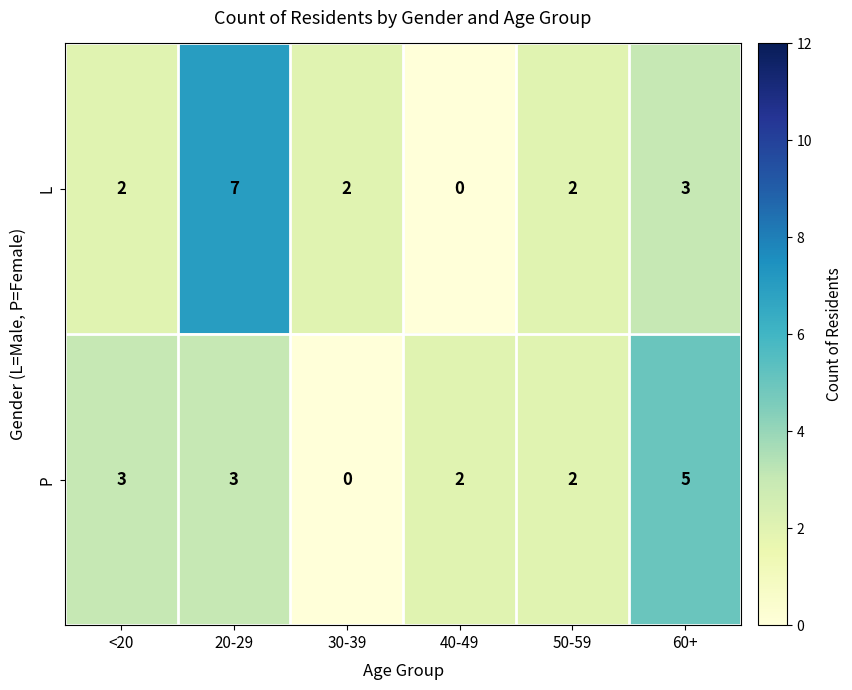

How many data points in P are less than 3?

3